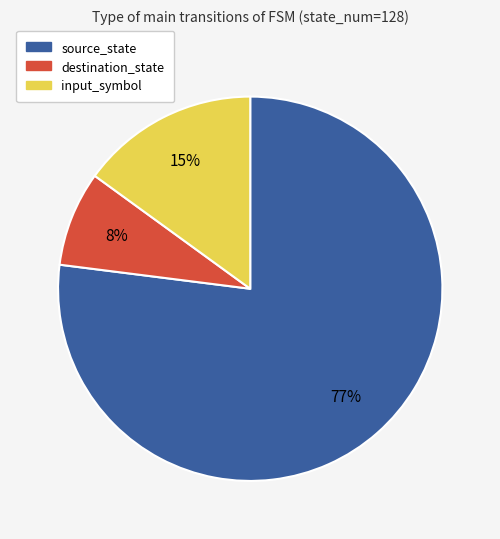

The destination_state slice represents 2% of the pie. True or false?

False